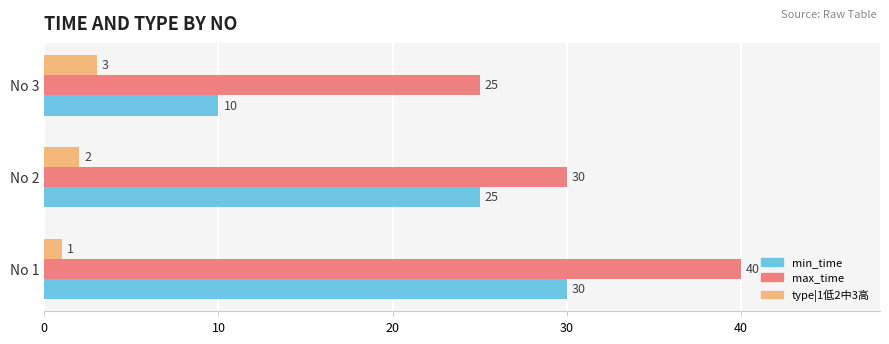

What is the total value across all series at No 3?

38